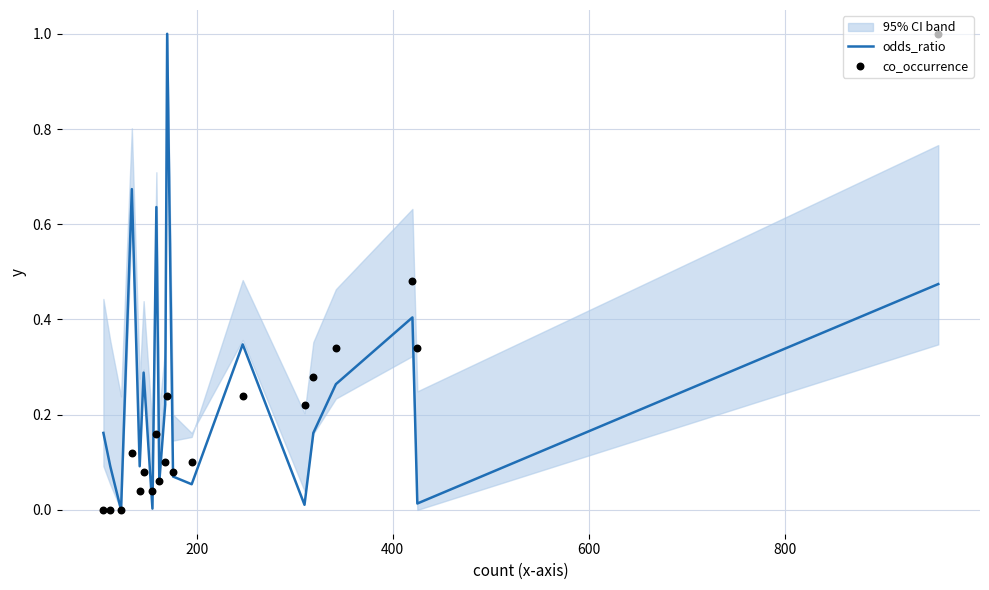

Which series has the largest total across all categories?

odds_ratio